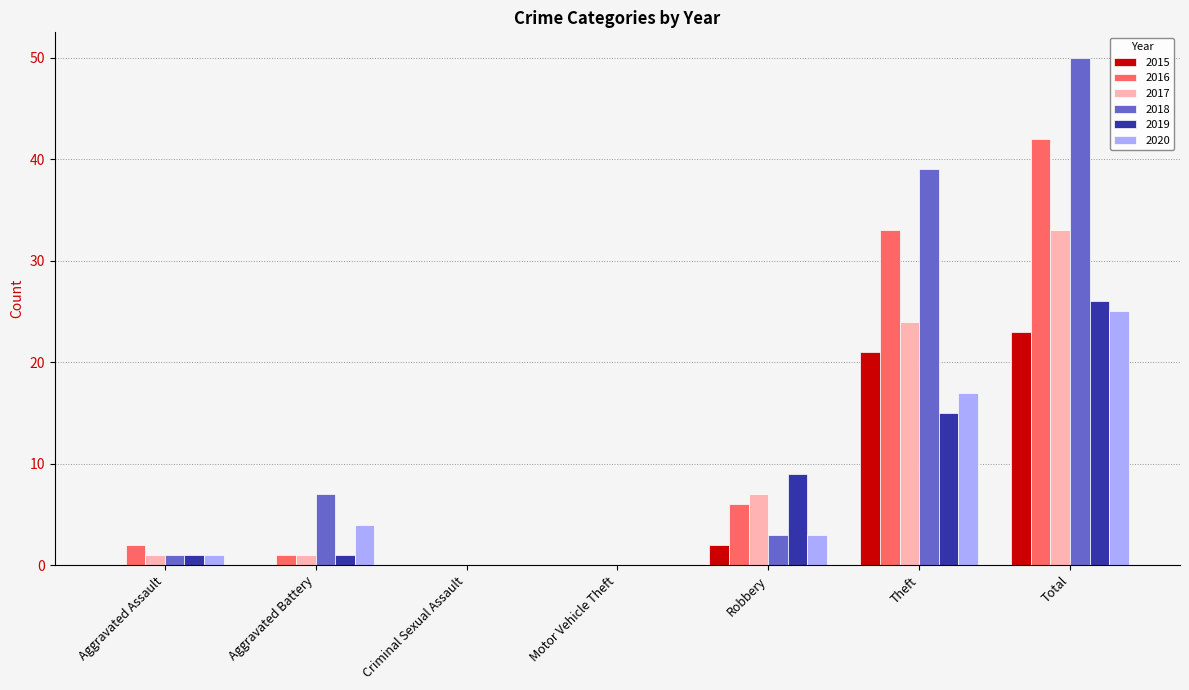

How many data points does each series have?

7